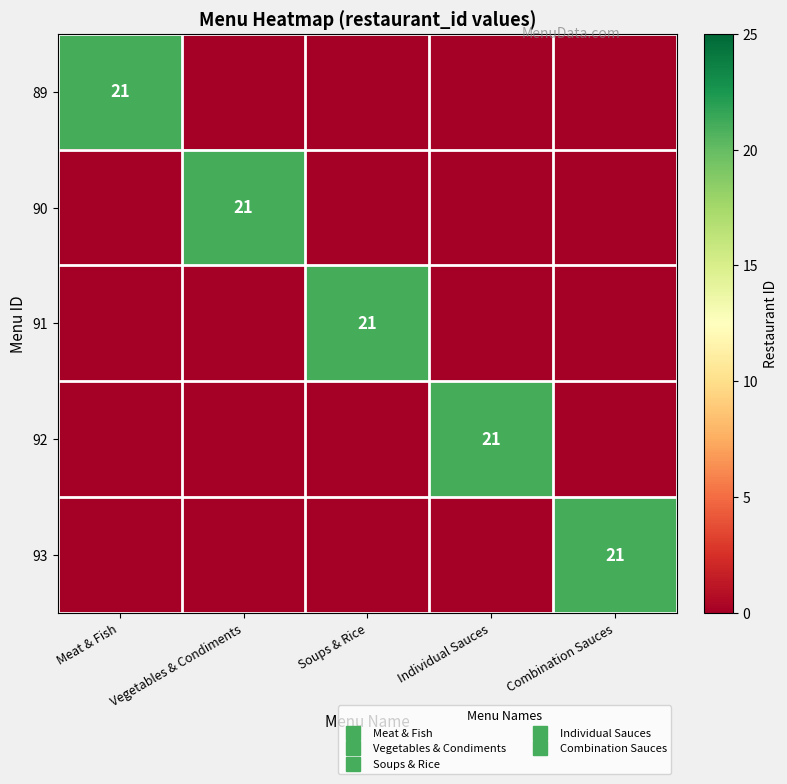

What is the spread (max minus min) of values at Individual Sauces?

21